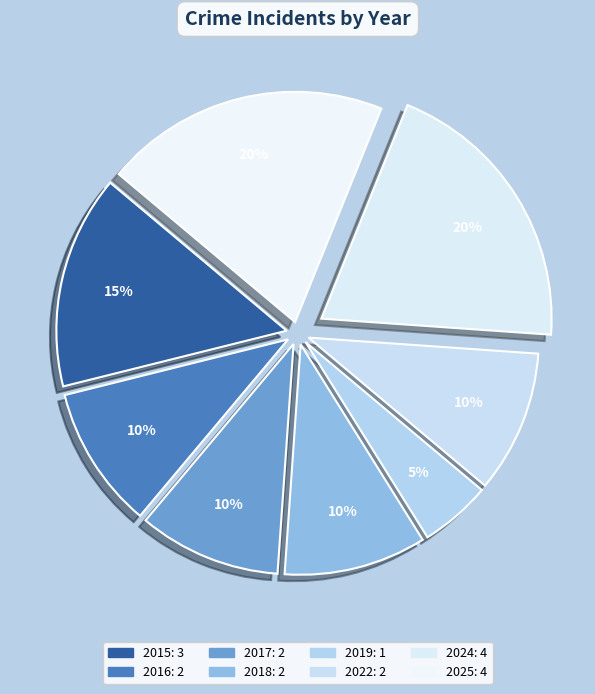

The 2025 slice represents 20% of the pie. True or false?

True